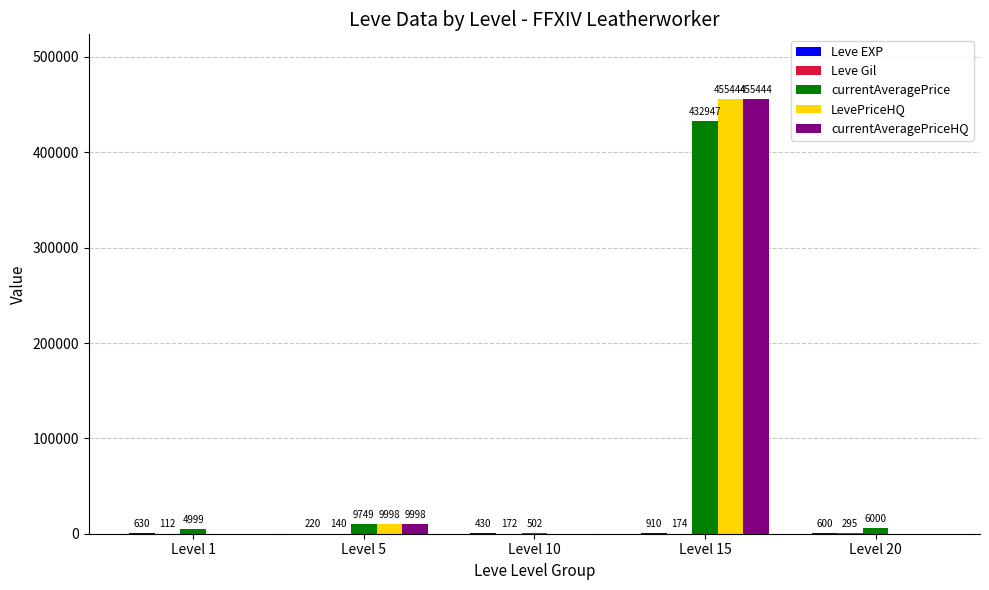

The currentAveragePriceHQ series shows -219688 at Level 10. True or false?

False